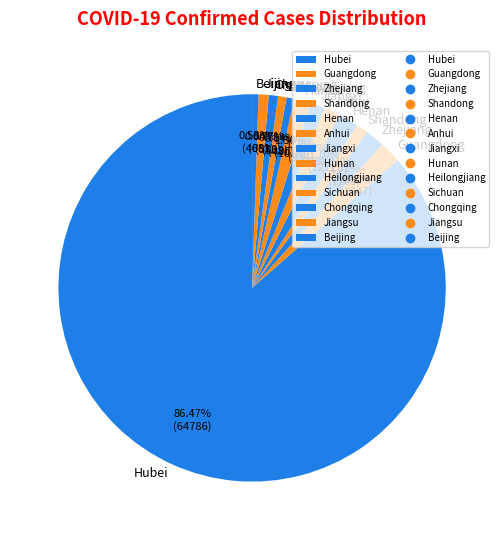

Between Beijing and Zhejiang, which is larger?

Zhejiang